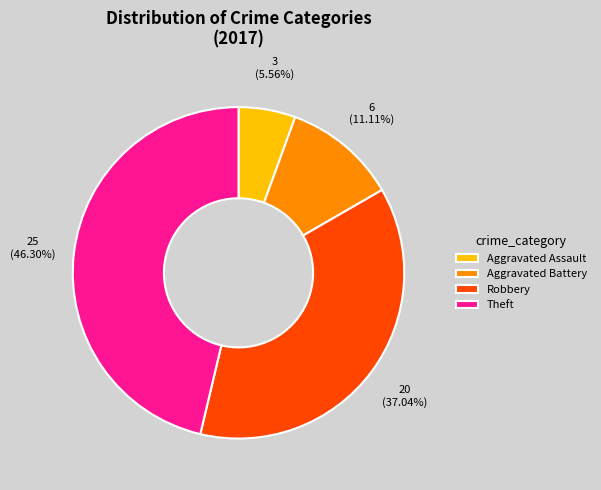

The Aggravated Battery slice represents 16% of the pie. True or false?

False